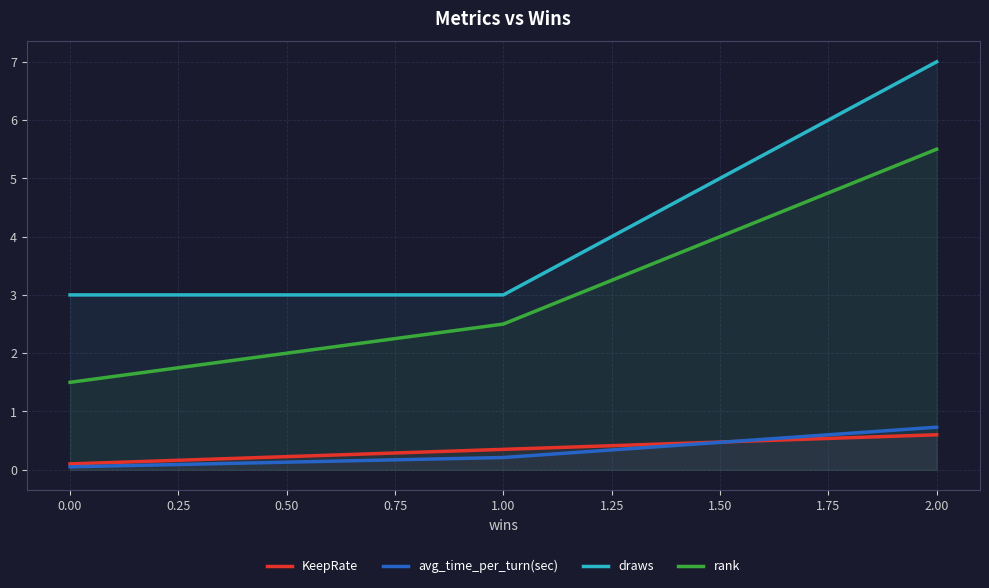

At how many categories does at least one series exceed 4?

1